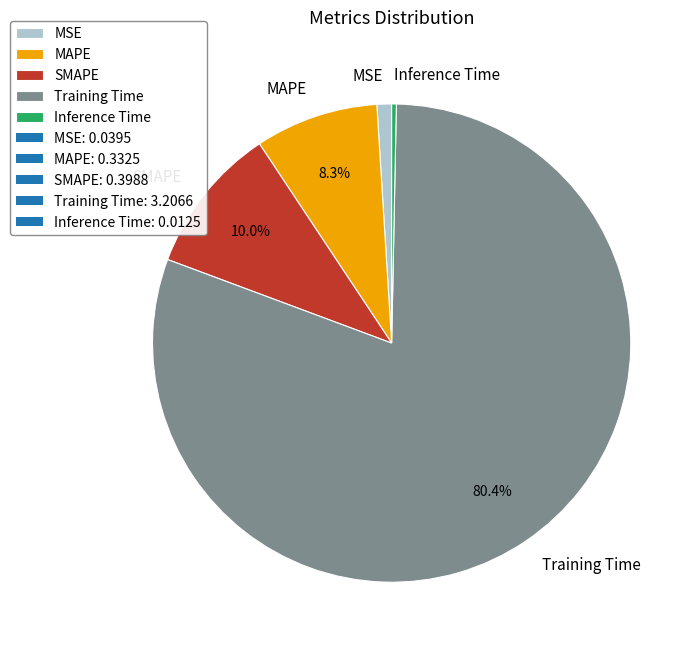

True or false: Training Time accounts for 80% of the total.

True